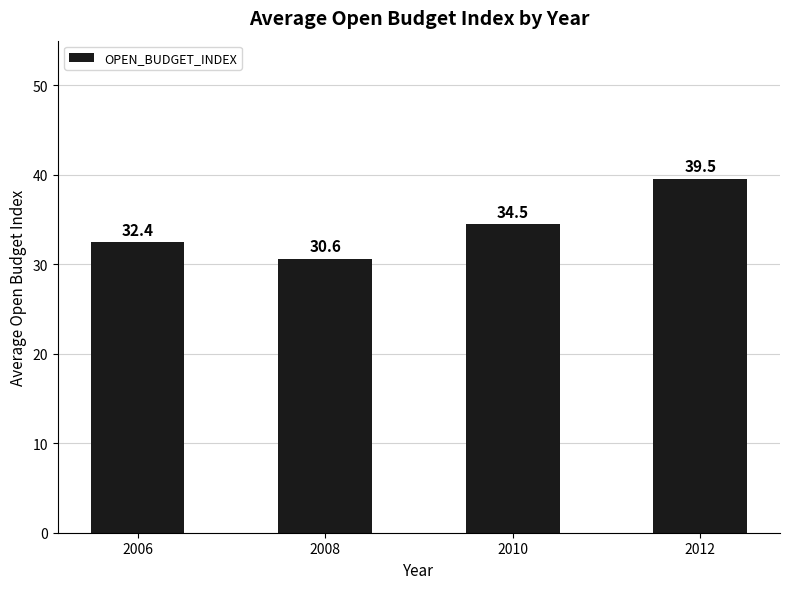

What is the value of the 1st bar from the left?

32.4